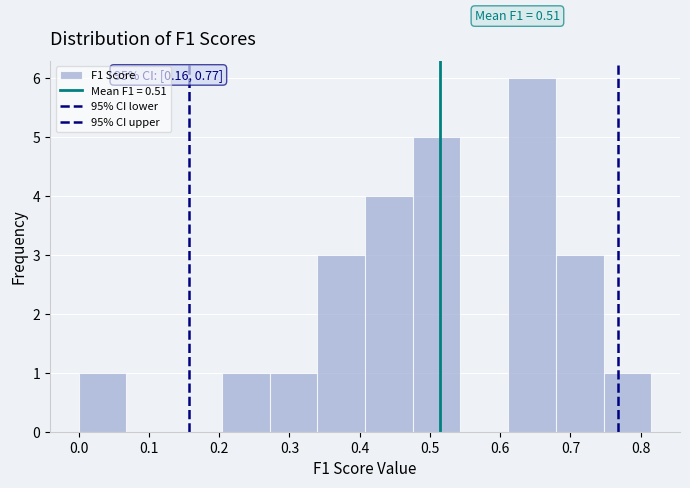

Which range on the x-axis has the tallest bar?

0.61 to 0.68